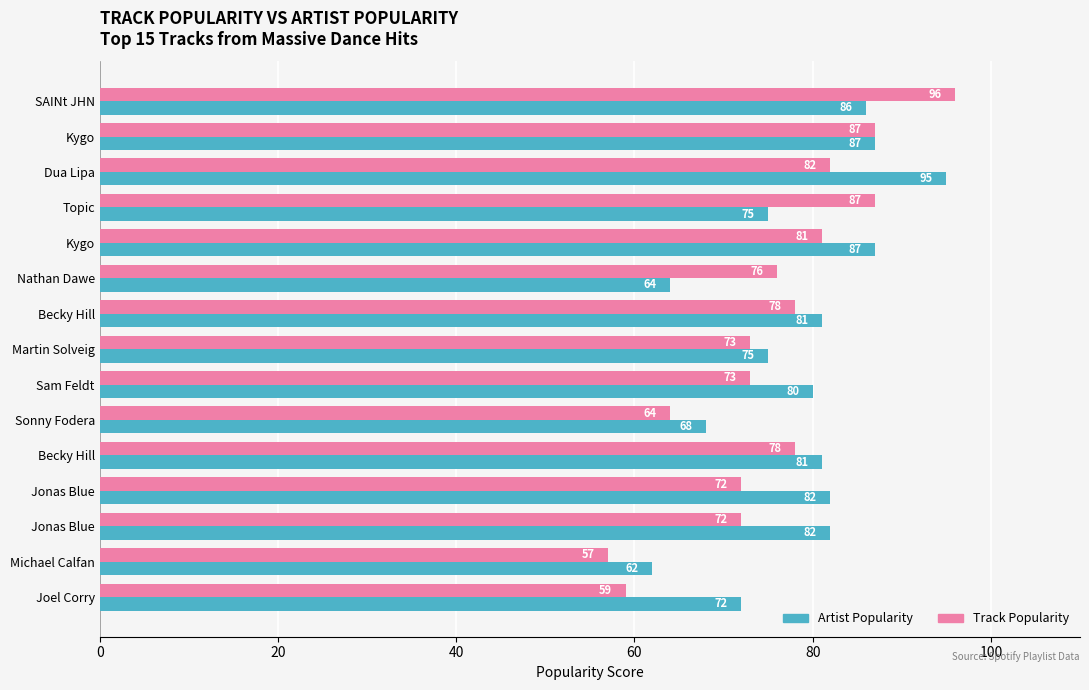

What are all the series names shown in the legend?

Artist Popularity, Track Popularity